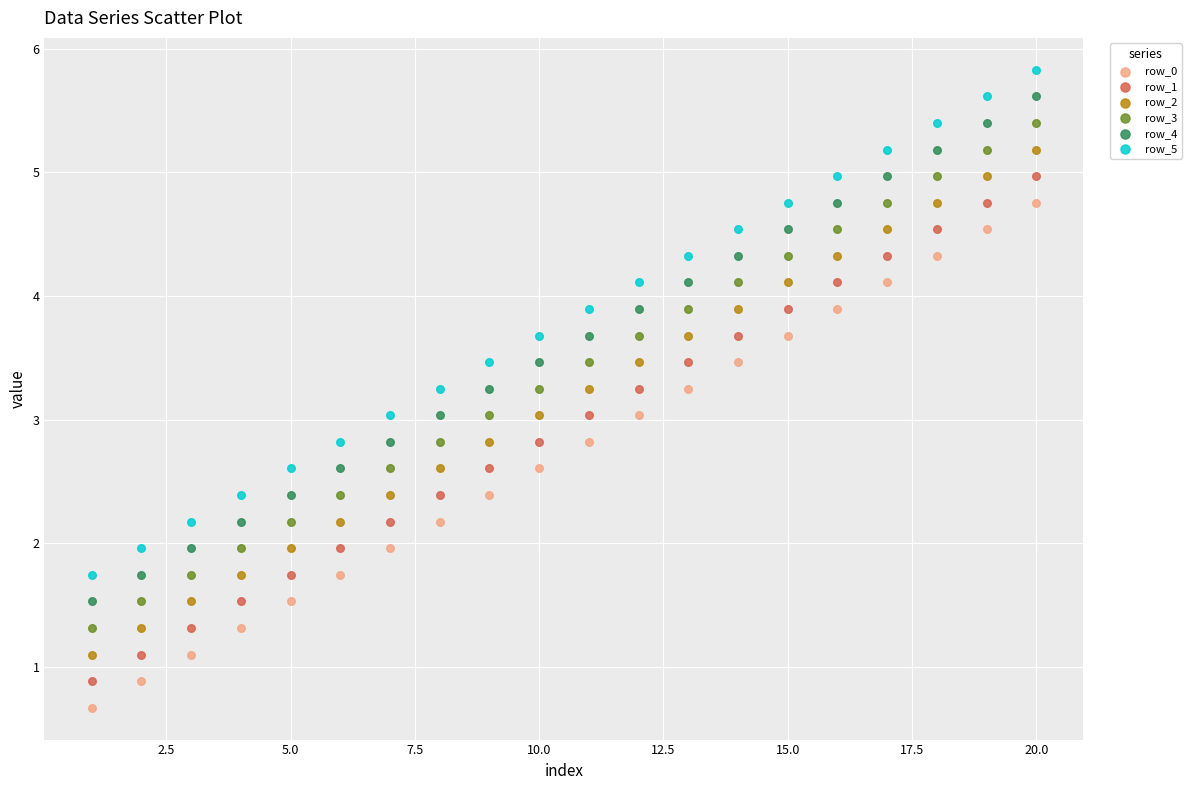

Across all data points, what is the range of Y values (max minus min)?

5.2